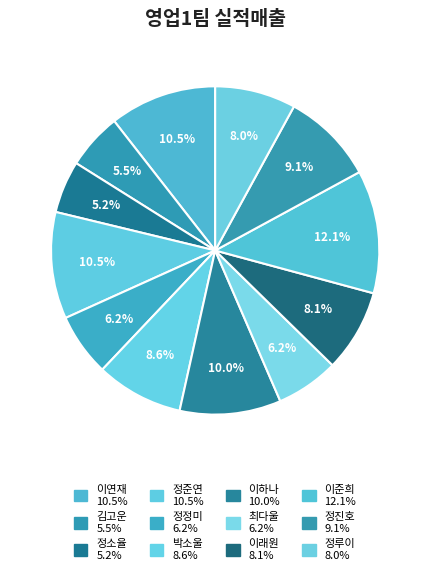

Count the number of slices in the pie.

12